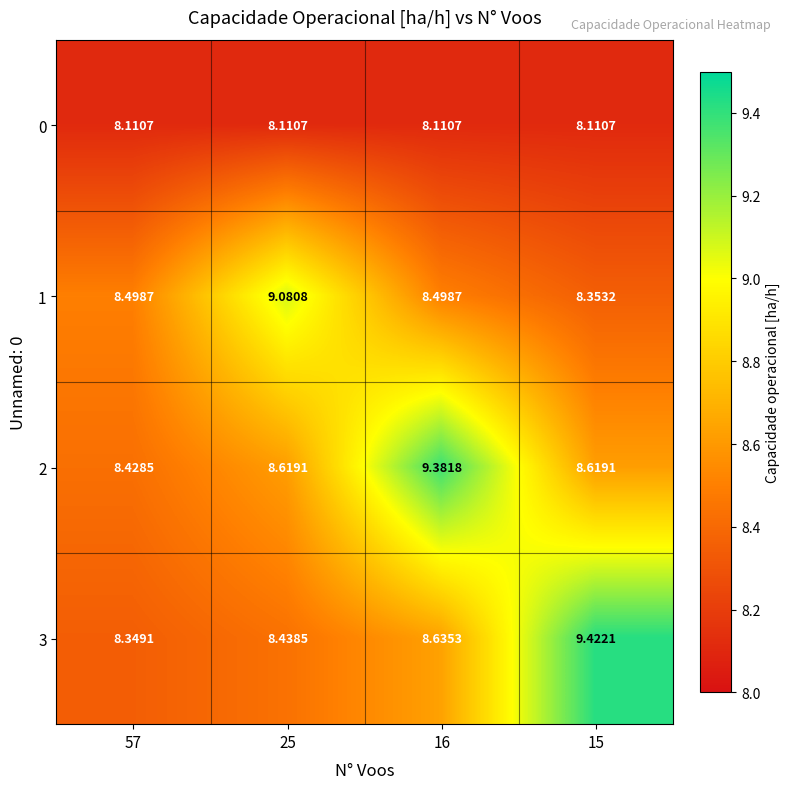

Is the value of 0 at 16 greater than the value of 1 at 16?

No